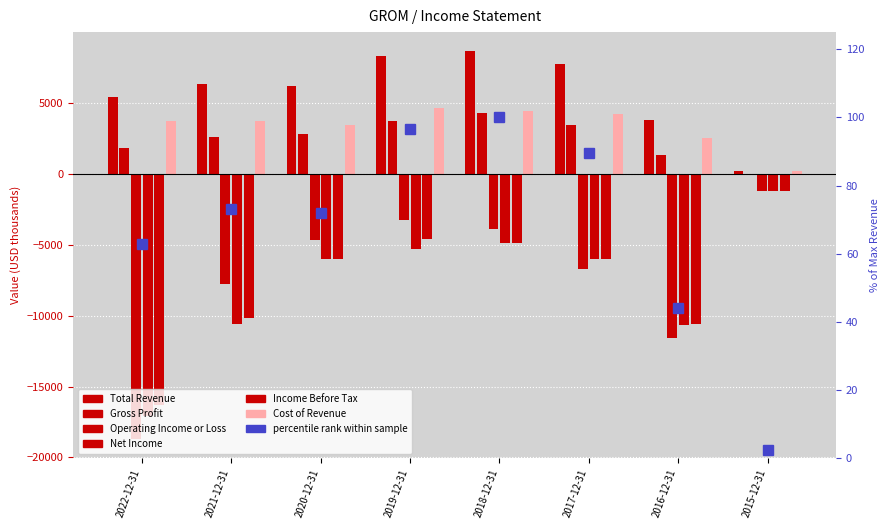

The Operating Income or Loss series shows -10769 at 2017-12-31. True or false?

False